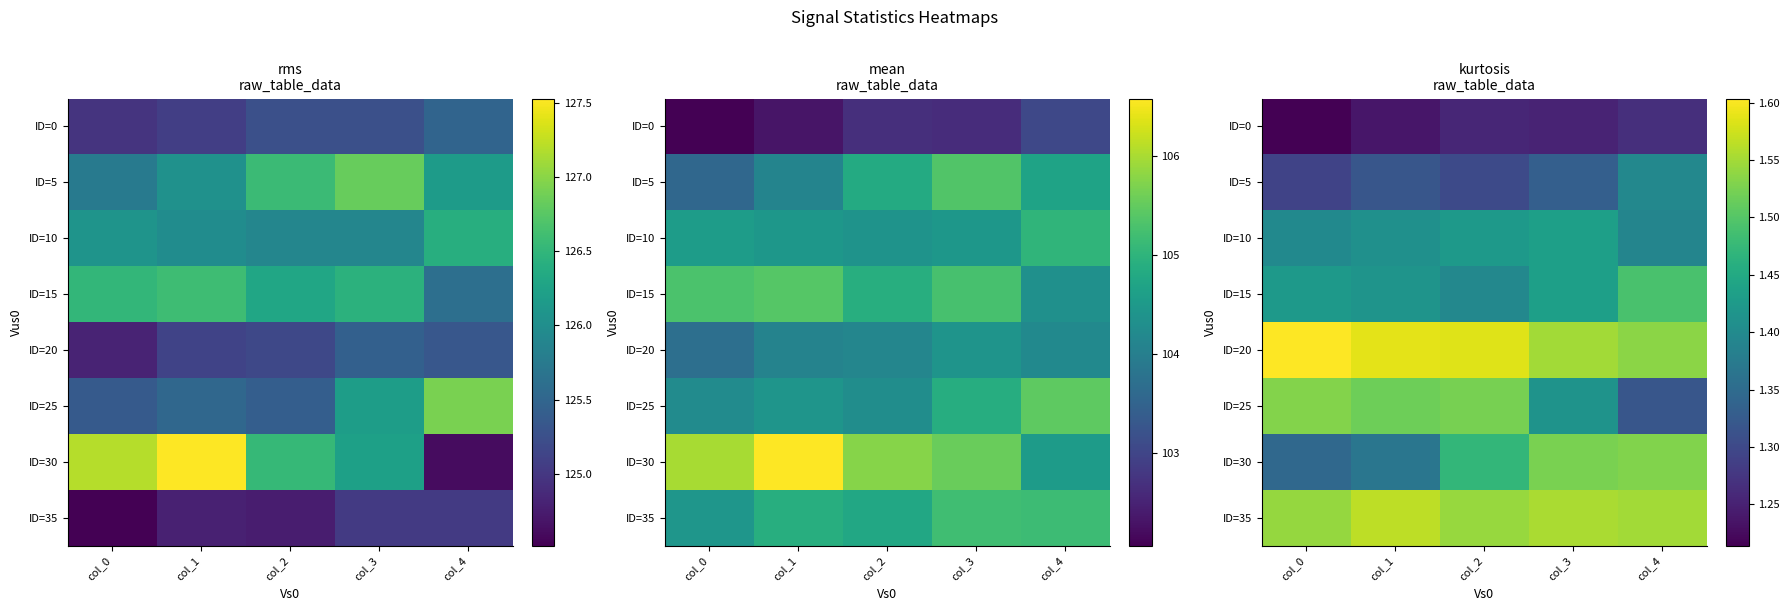

Between col_2 and col_0, which is larger?

col_2